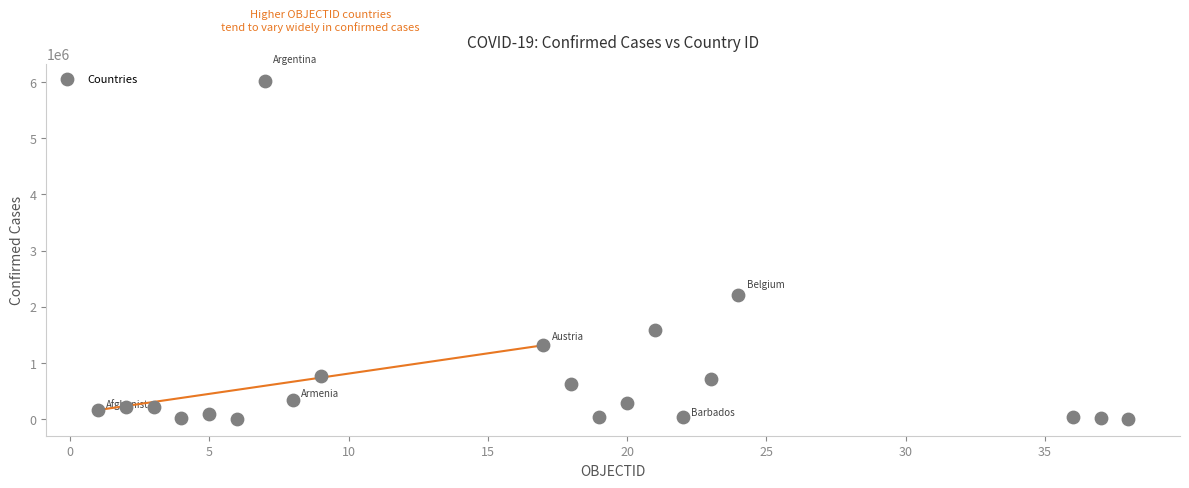

What Y value in the scatter plot is closest to 3013987?

2206992